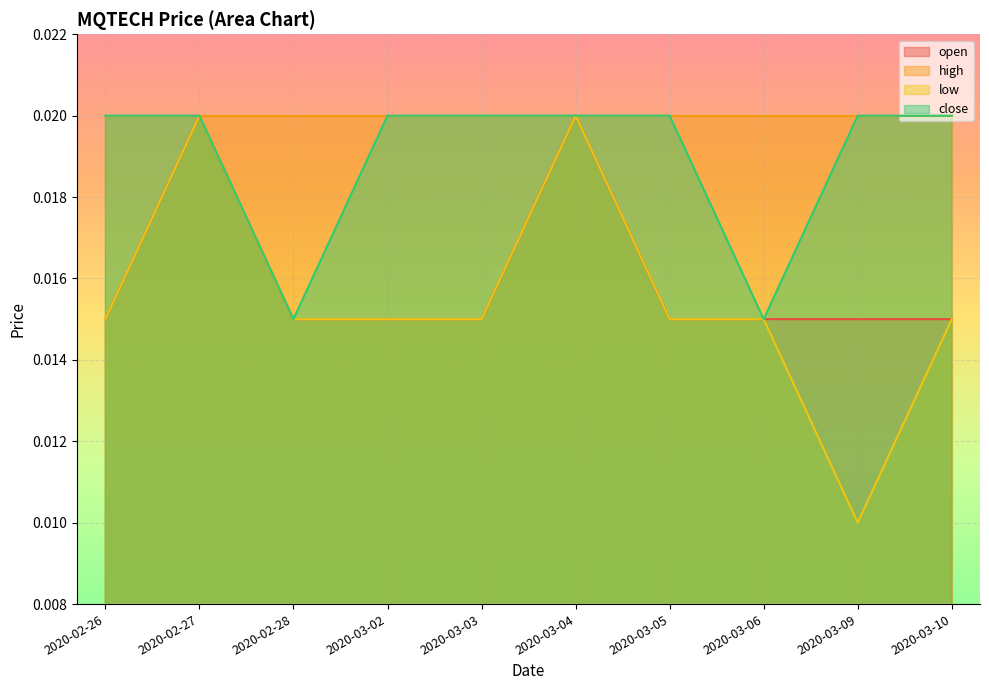

At which label does low reach its peak?

2020-02-27